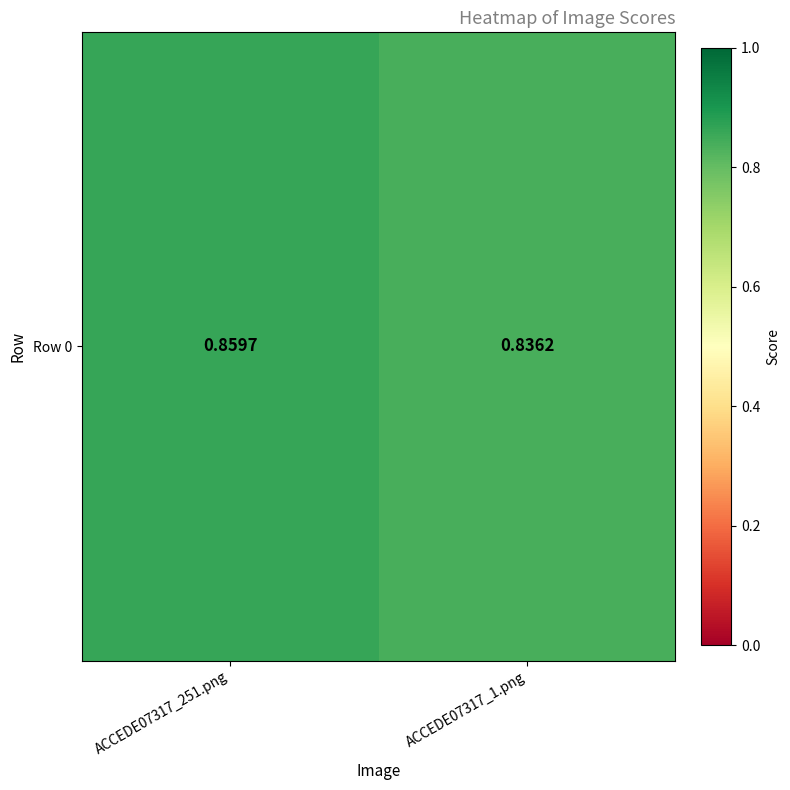

List the labels in order of value, largest first.

ACCEDE07317_251.png, ACCEDE07317_1.png